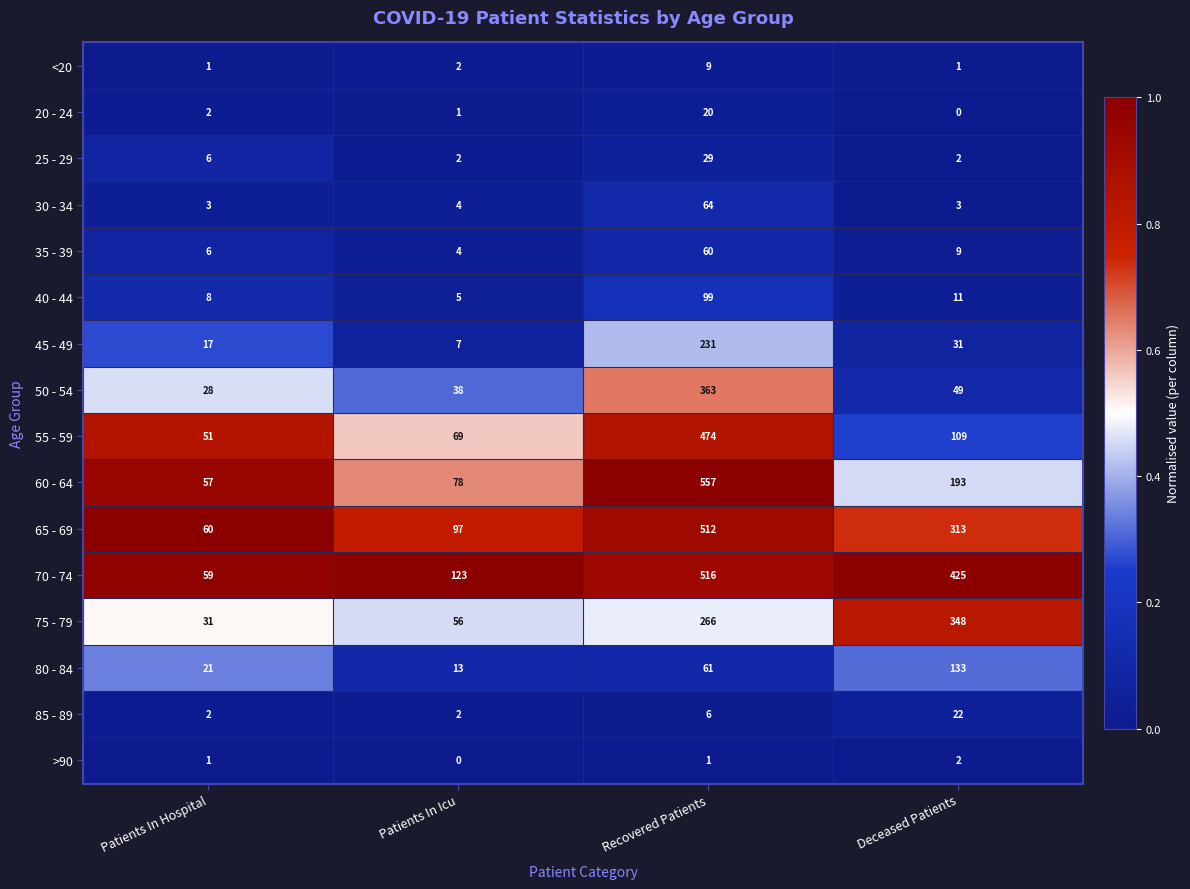

List the labels in order of 80 - 84 value, smallest first.

Patients In Icu, Patients In Hospital, Recovered Patients, Deceased Patients